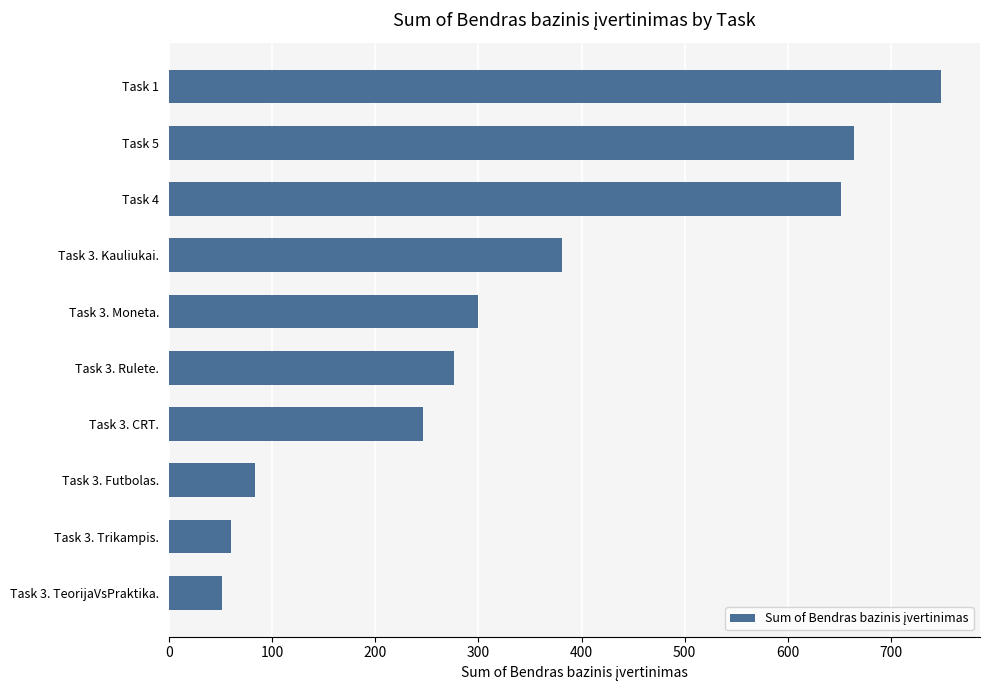

Read the value at Task 5.

664.5